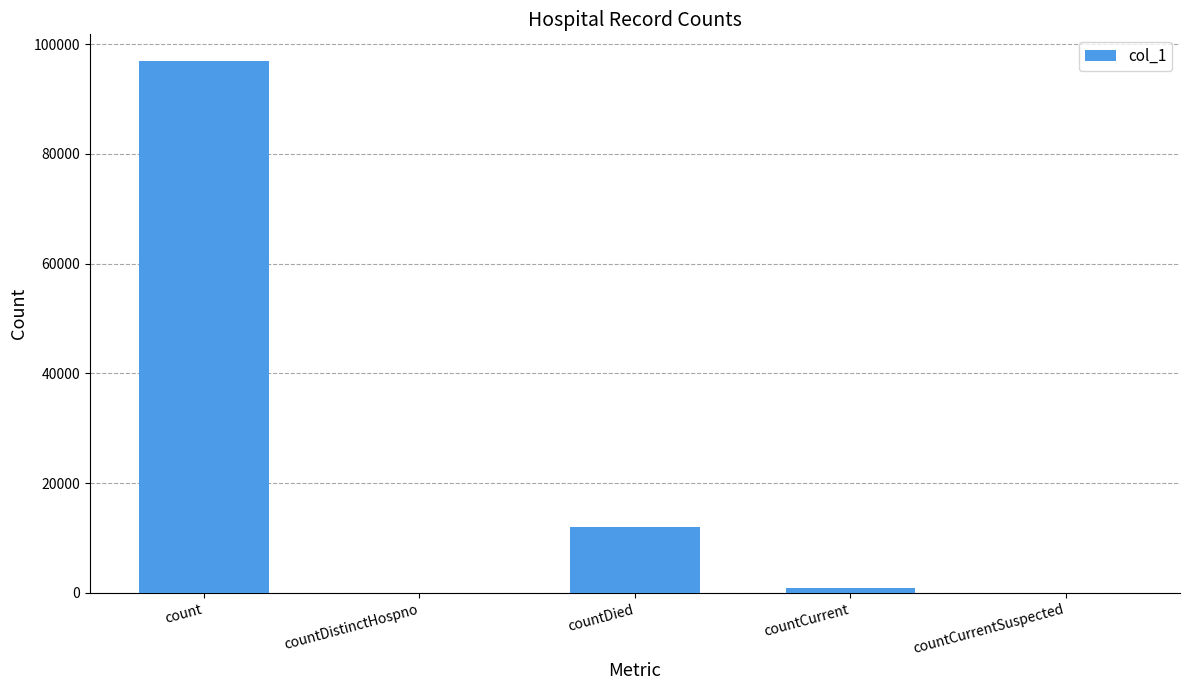

Which has a higher value, countCurrentSuspected or count?

count